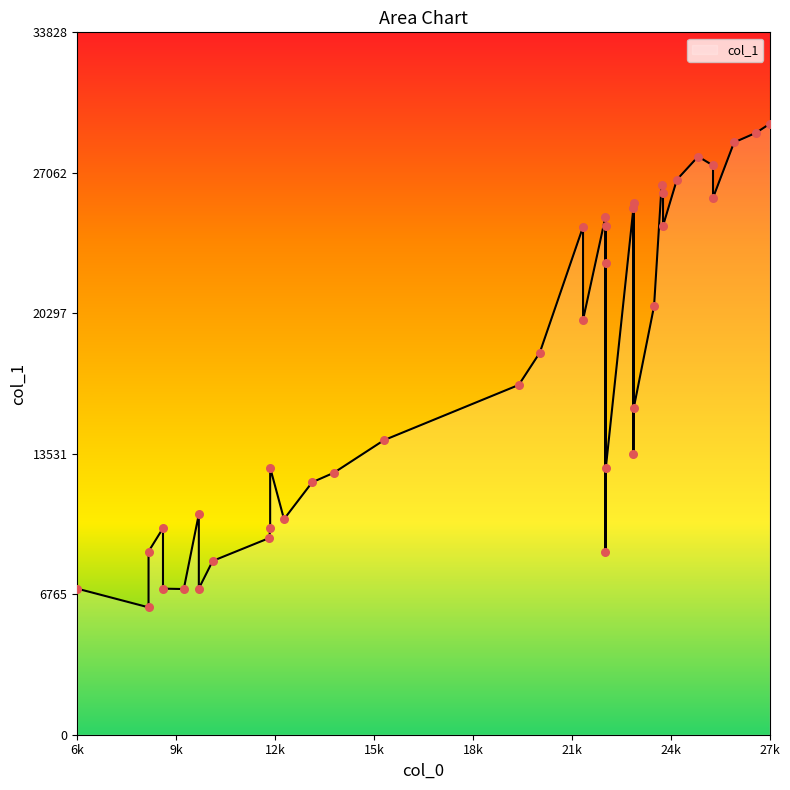

Between 26072 and 24939, which is larger?

26072